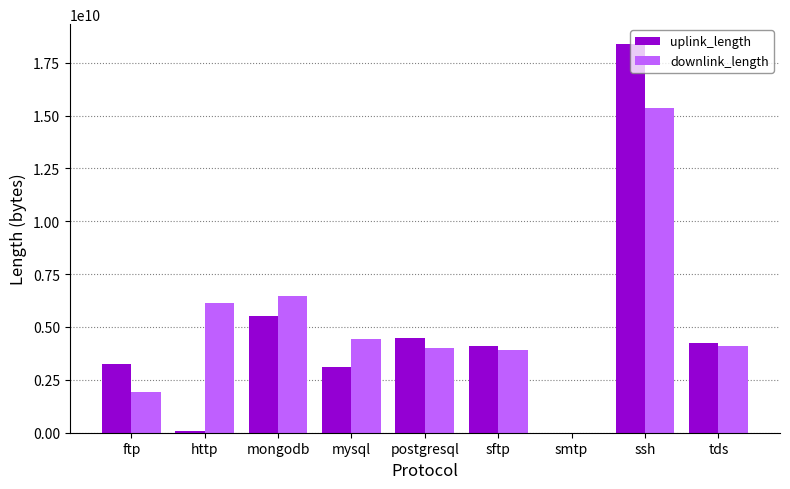

Which label corresponds to the largest value in the chart?

ssh